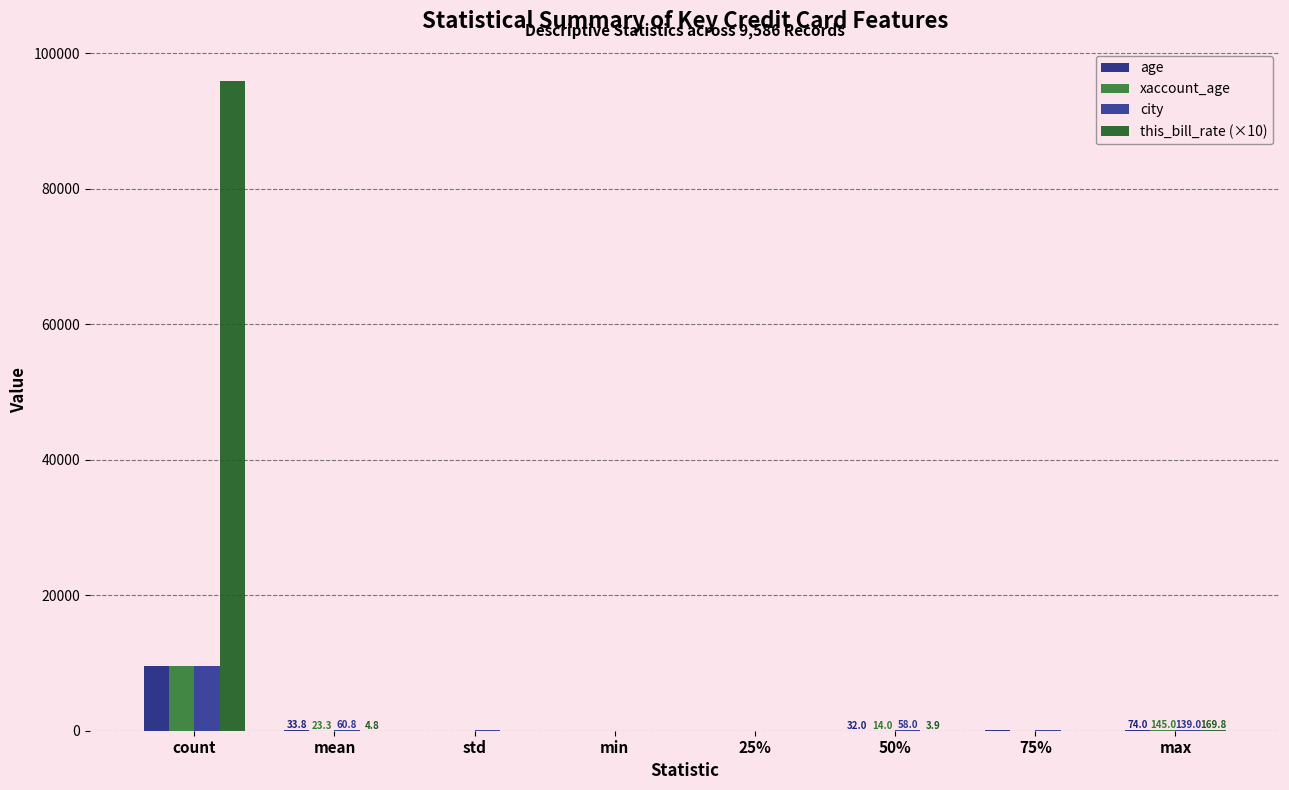

What is the label of the 1st bar from the left?

count